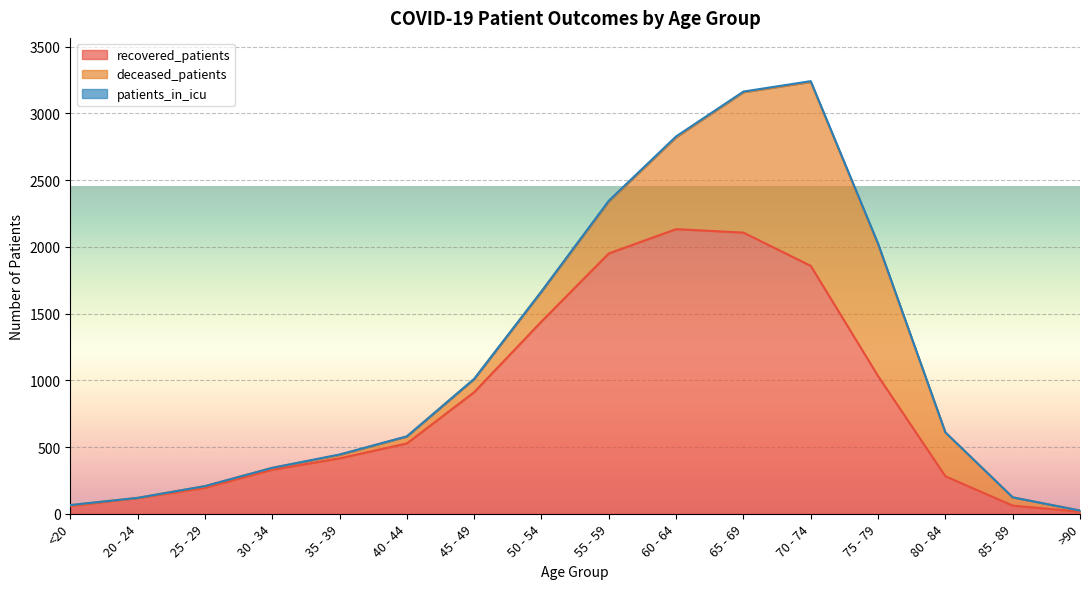

Which series has the largest total across all categories?

recovered_patients